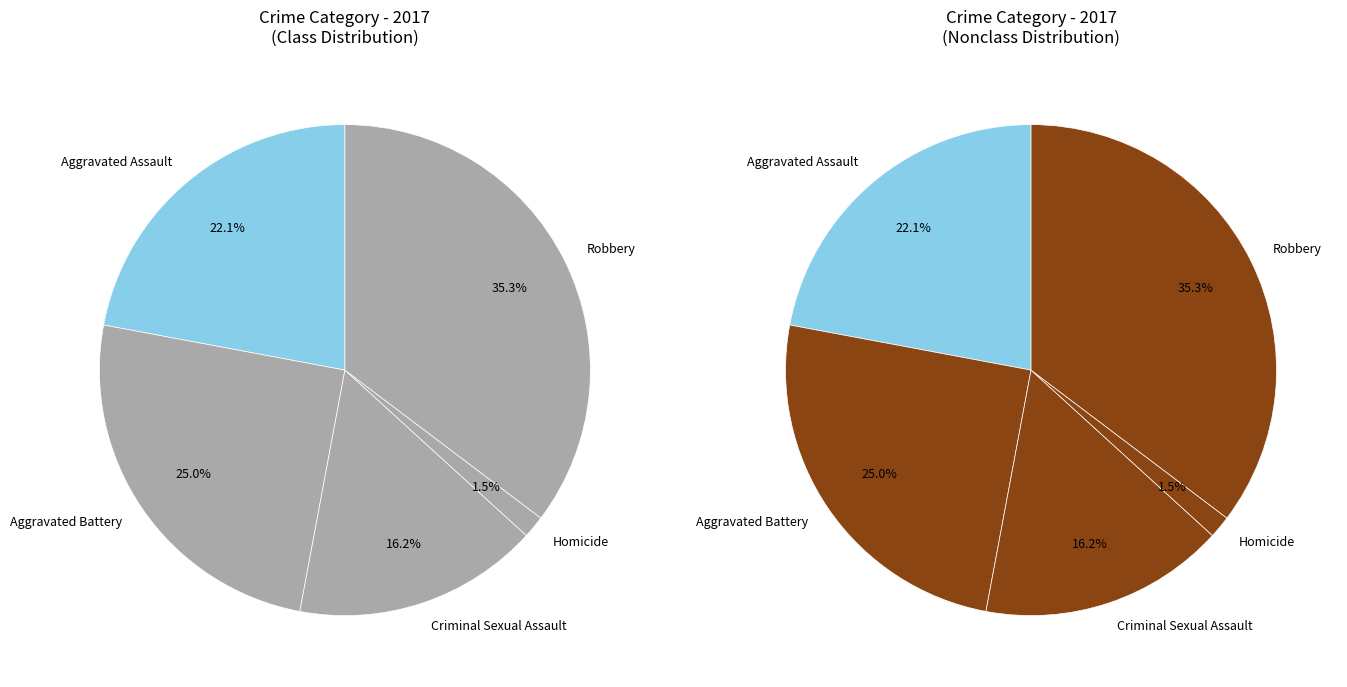

Which category has the biggest portion of the pie?

Robbery